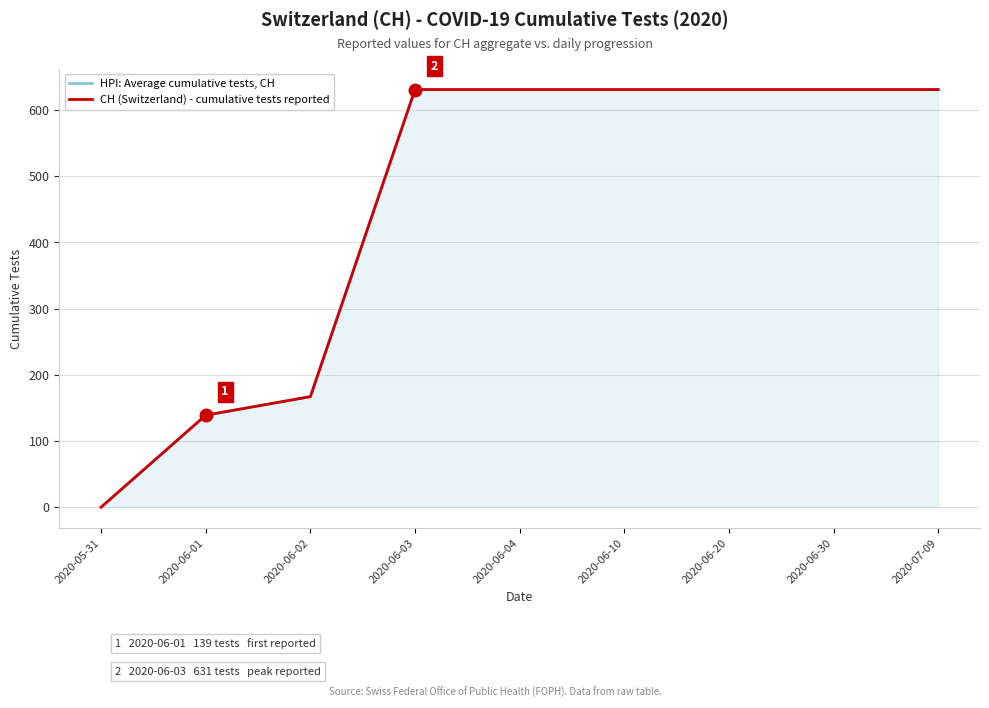

Is it true that CH (Switzerland) - cumulative tests reported equals 0 at 2020-05-31?

True